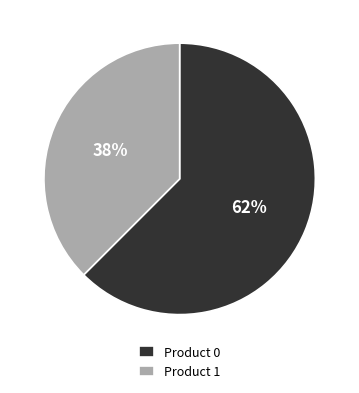

How many segments does this pie chart have?

2